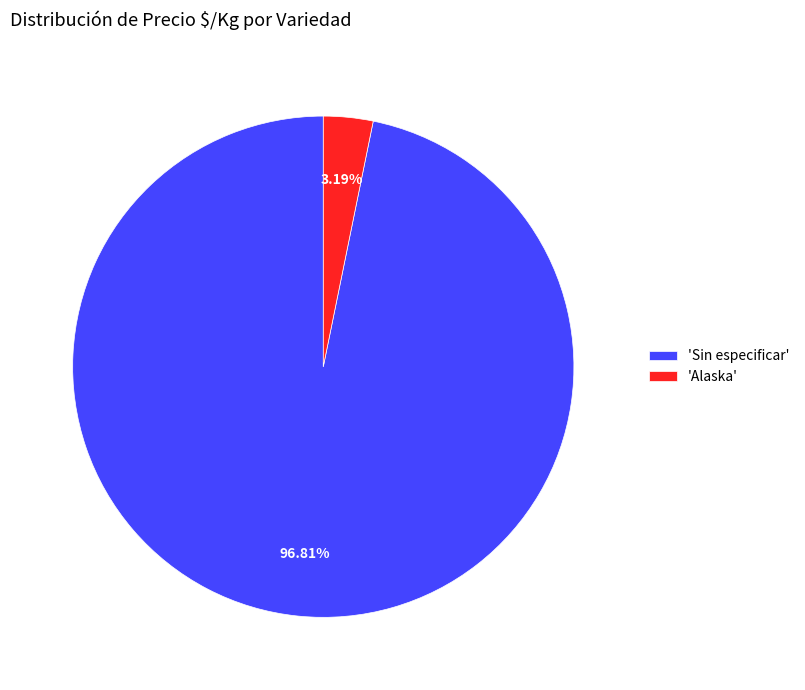

Count the number of slices in the pie.

2